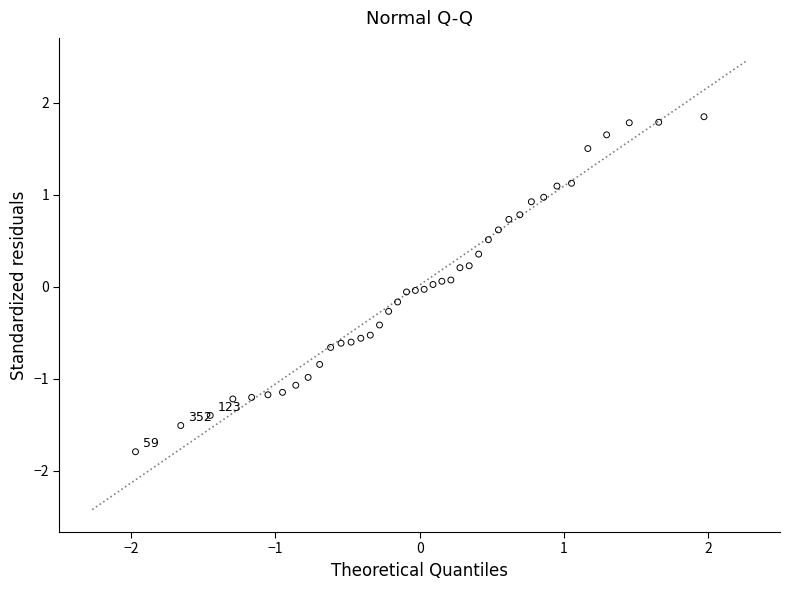

What is the range of Y values (max minus min)?

3.6